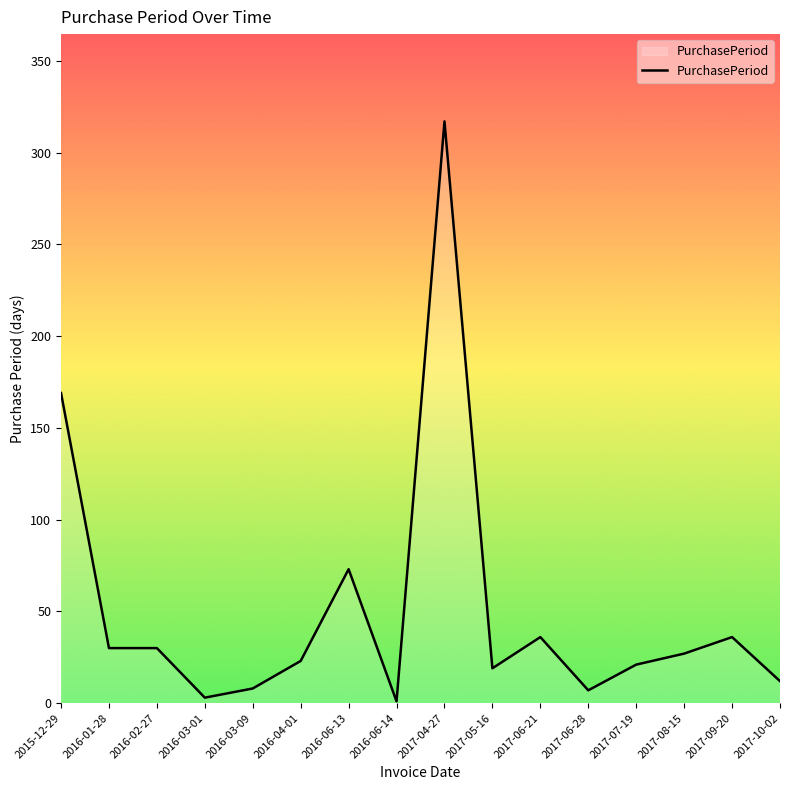

Is it true that the value at 2016-04-01 is 38?

False